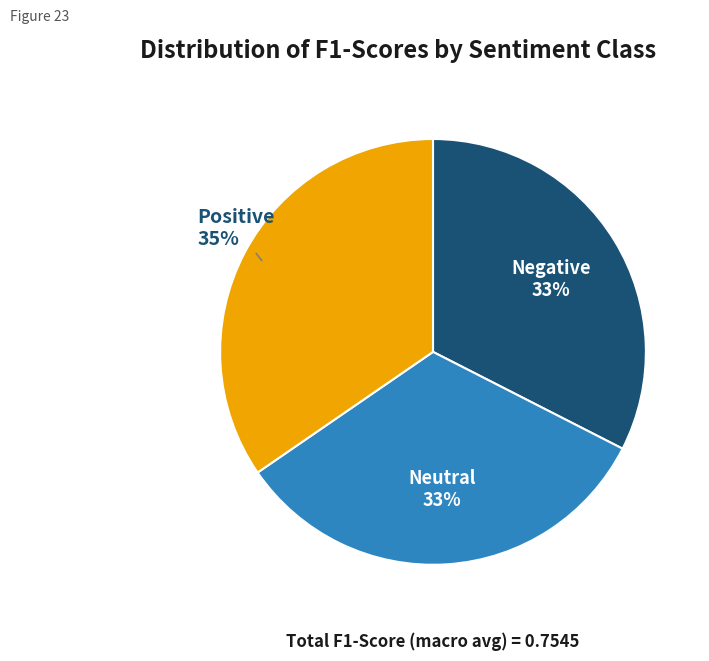

To the nearest percent, what is the difference between the largest and smallest slice percentages?

2%